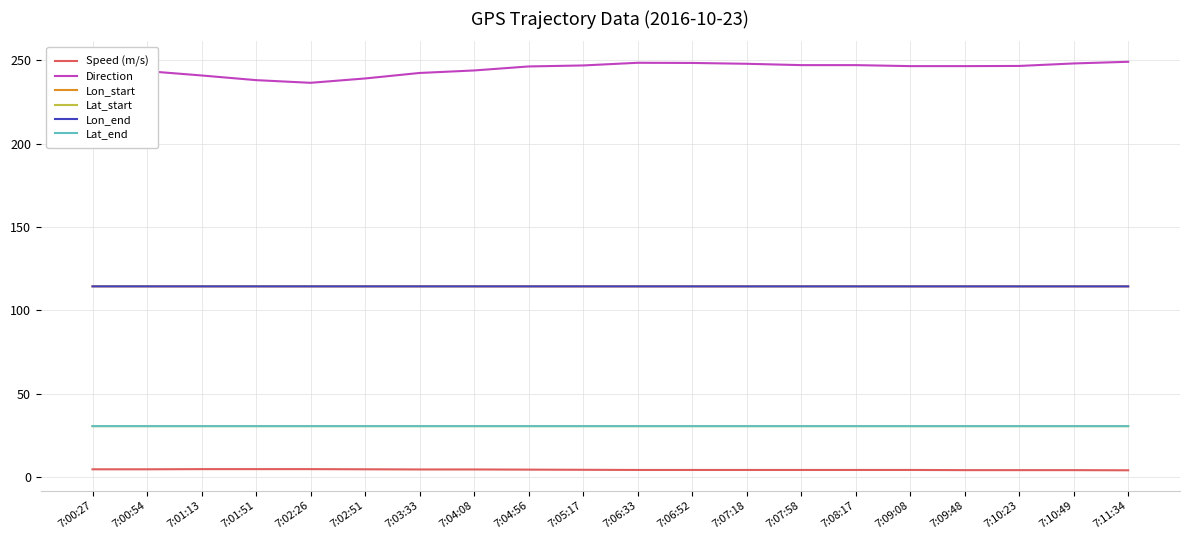

Is the value of Lon_end at 7:00:27 greater than the value of Speed (m/s) at 7:02:26?

Yes